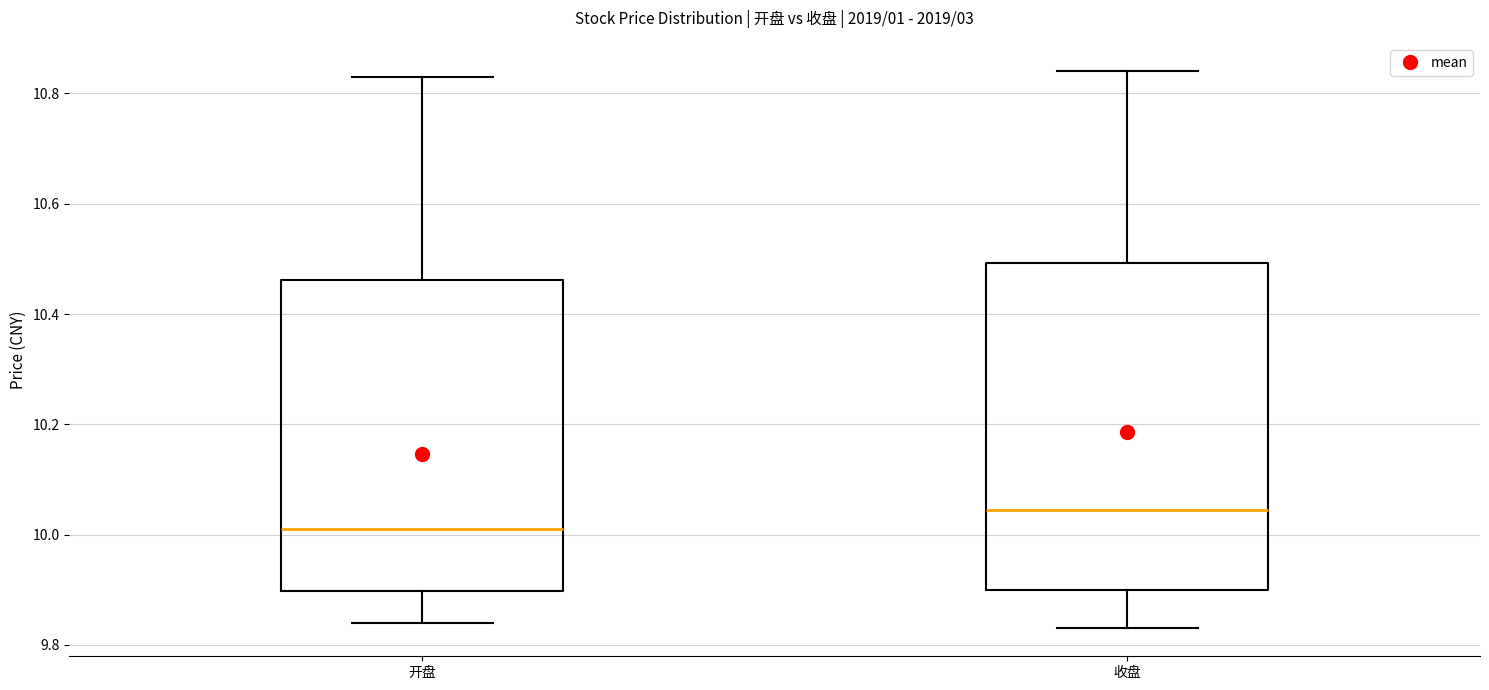

Which box's median line is the highest?

收盘